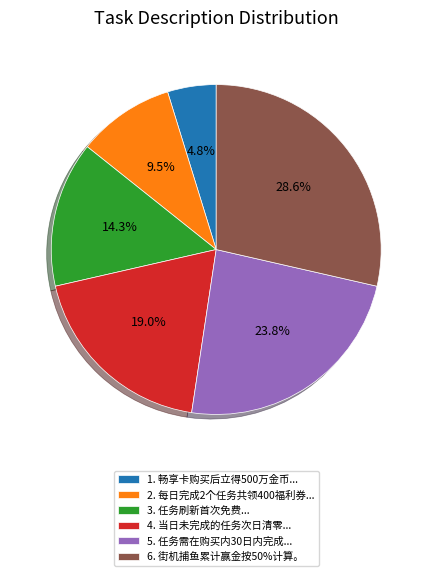

What is the ratio of the value at 3. 任务刷新首次免费... to the value at 2. 每日完成2个任务共领400福利券...?

1.5